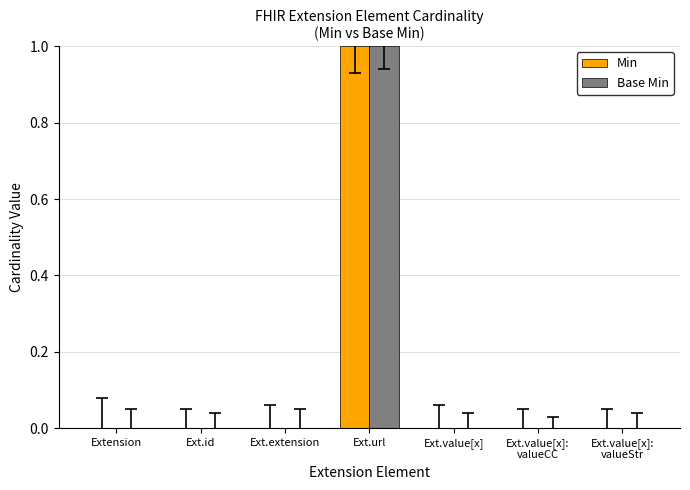

Is it true that Base Min equals -1 at Extension?

False